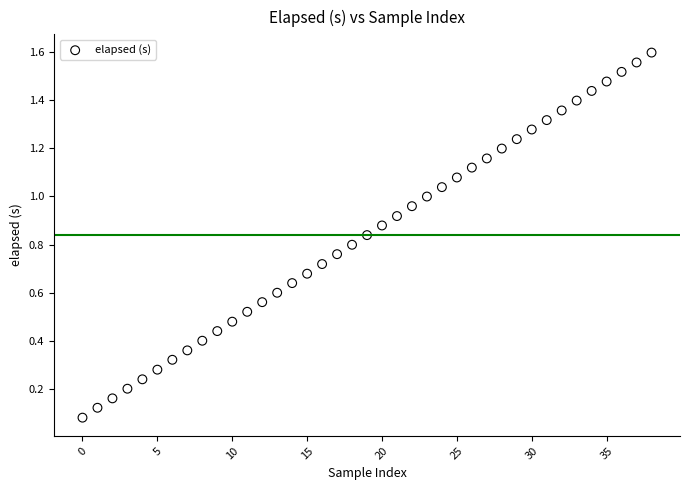

How many points are shown in the scatter plot?

39